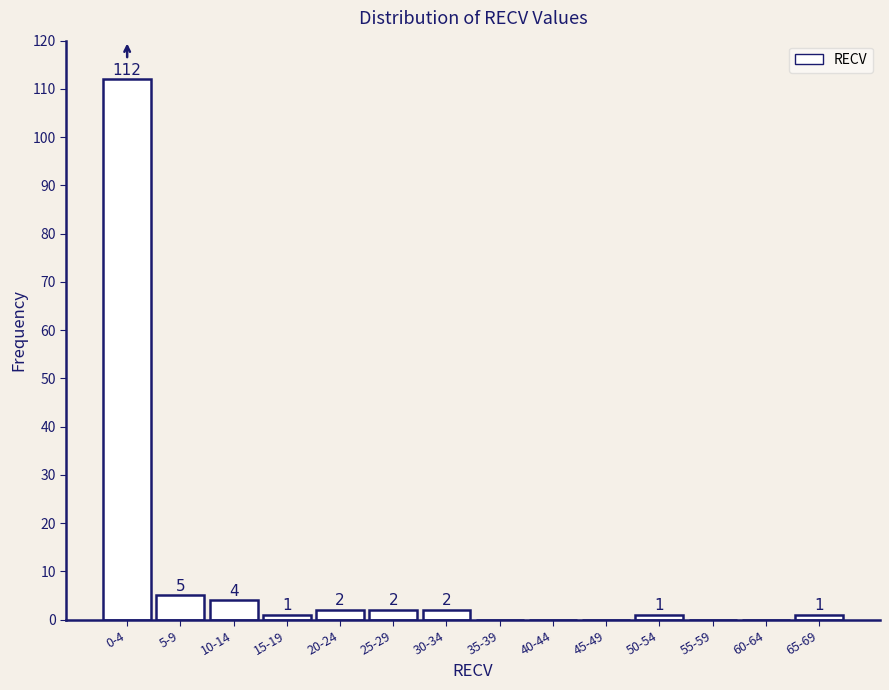

Reading right to left, what are all the values shown in this chart?

65-69=1	60-64=0	55-59=0	50-54=1	45-49=0	40-44=0	35-39=0	30-34=2	25-29=2	20-24=2	15-19=1	10-14=4	5-9=5	0-4=112